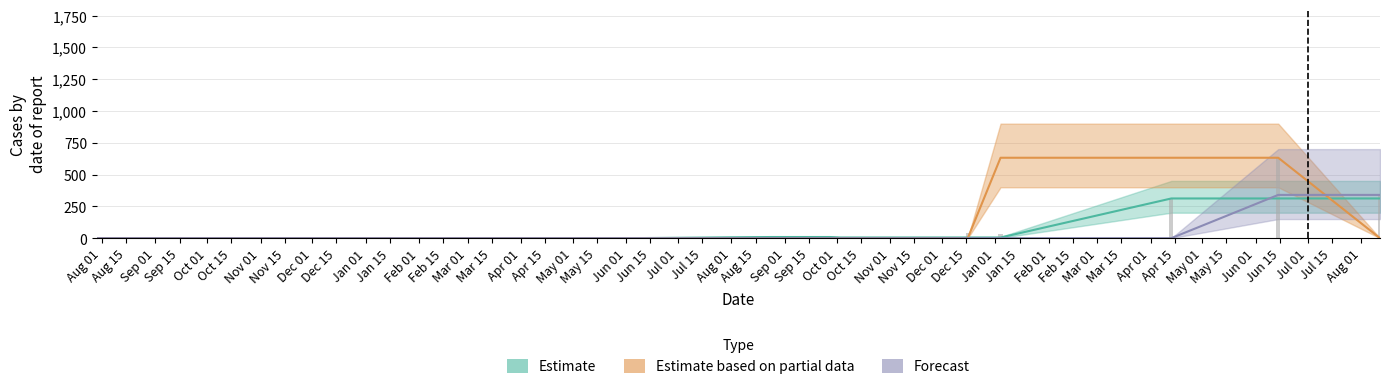

Which has a higher value, Nov 15 or Nov 01?

Nov 15